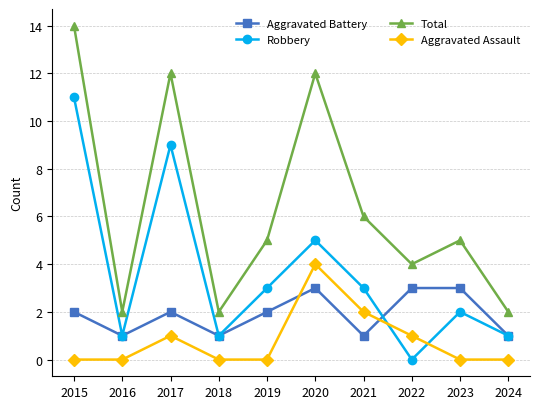

How many interior local valleys does the Aggravated Battery series have?

3